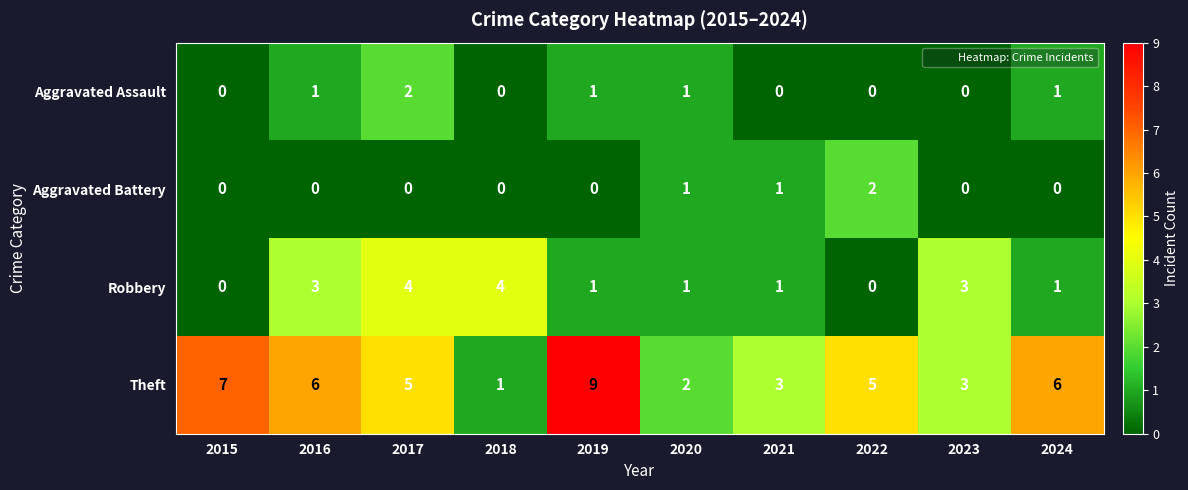

Between 2016 and 2021, which series saw the biggest shift?

Theft